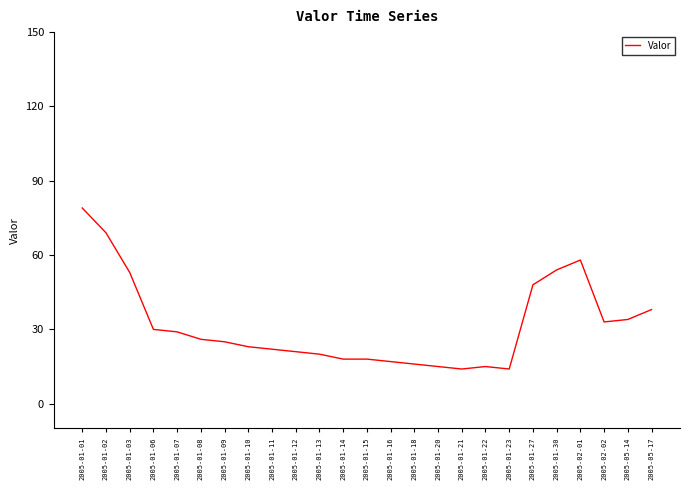

Between 2005-01-21 and 2005-01-01, which is larger?

2005-01-01